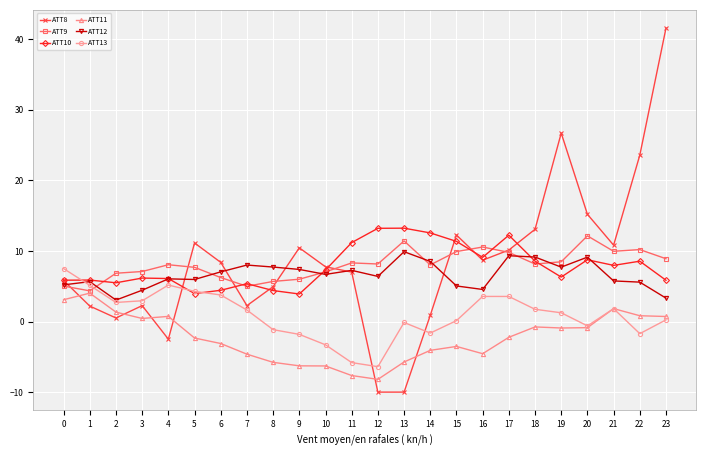

At which category does ATT8 reach its first local valley?

2